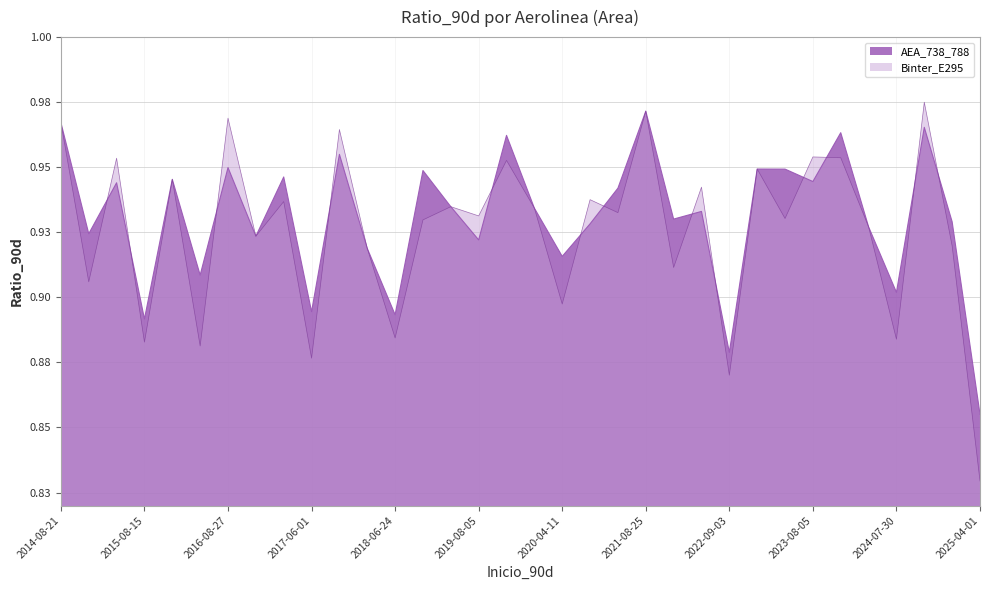

Does the chart display data point markers on the line(s)?

No